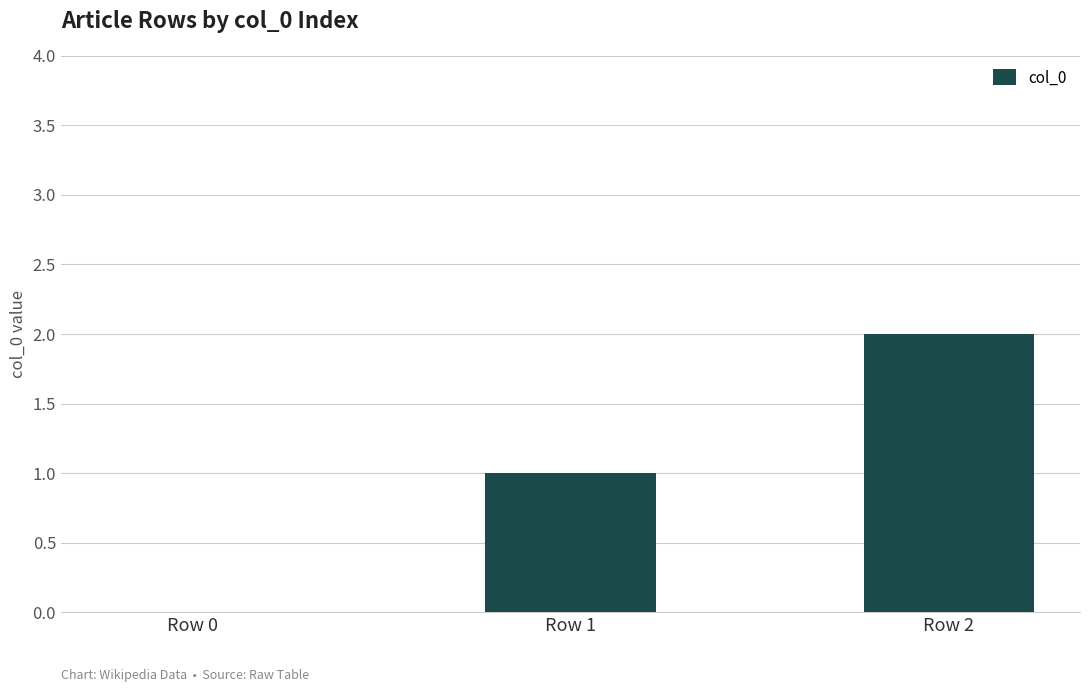

The value at Row 2 is 2. True or false?

True